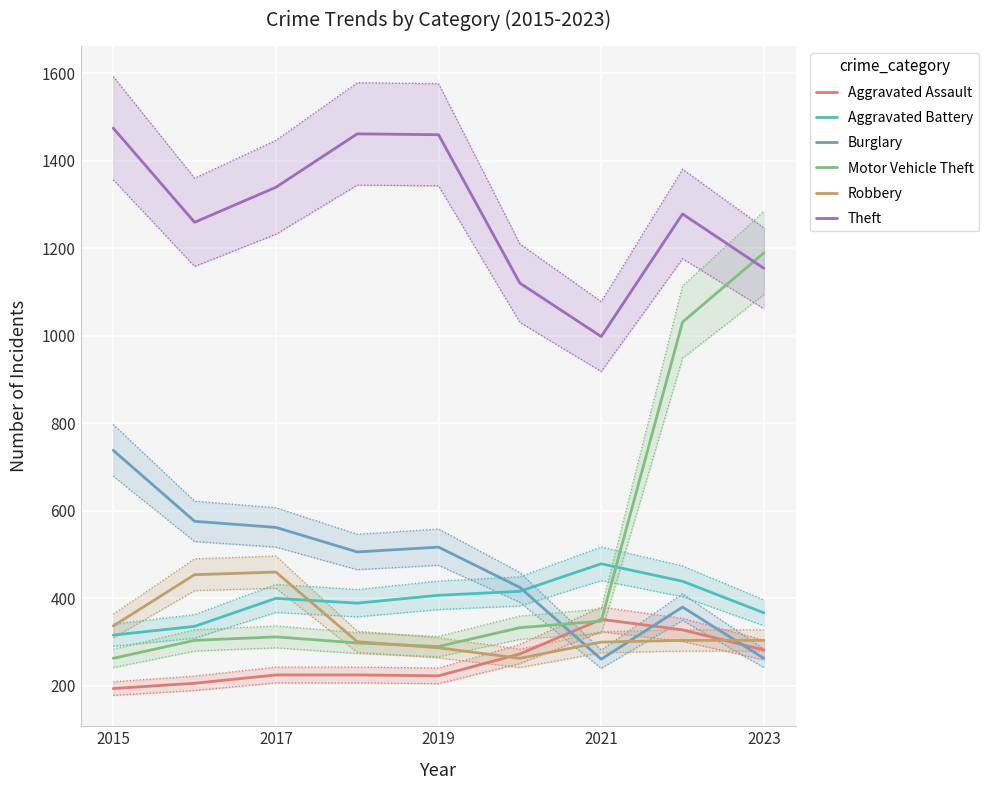

True or false: Burglary and Theft cross at least once.

False